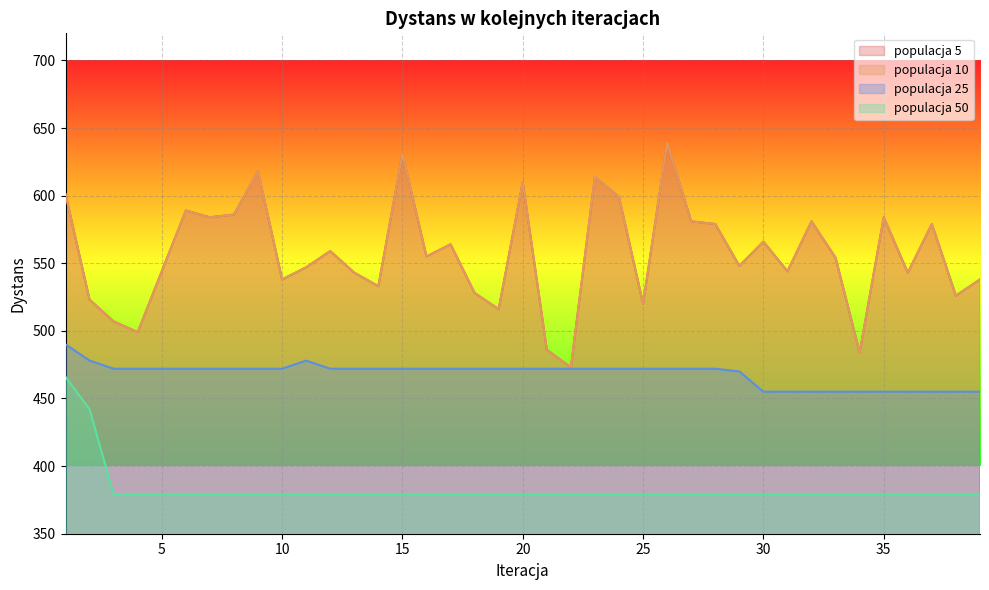

Reading right to left, list all the values displayed in this chart.

populacja 50: 39=379	38=379	37=379	36=379	35=379	34=379	33=379	32=379	31=379	30=379	29=379	28=379	27=379	26=379	25=379	24=379	23=379	22=379	21=379	20=379	19=379	18=379	17=379	16=379	15=379	14=379	13=379	12=379	11=379	10=379	9=379	8=379	7=379	6=379	5=379	4=379	3=379	2=442	1=466
populacja 25: 39=455	38=455	37=455	36=455	35=455	34=455	33=455	32=455	31=455	30=455	29=470	28=472	27=472	26=472	25=472	24=472	23=472	22=472	21=472	20=472	19=472	18=472	17=472	16=472	15=472	14=472	13=472	12=472	11=478	10=472	9=472	8=472	7=472	6=472	5=472	4=472	3=472	2=478	1=490
populacja 10: 39=538	38=526	37=579	36=543	35=584	34=484	33=554	32=581	31=544	30=566	29=548	28=579	27=581	26=639	25=520	24=599	23=614	22=473	21=486	20=610	19=516	18=528	17=564	16=555	15=631	14=533	13=543	12=559	11=547	10=538	9=618	8=586	7=584	6=589	5=544	4=499	3=507	2=523	1=601
populacja 5: 39=538	38=526	37=579	36=543	35=584	34=484	33=554	32=581	31=544	30=566	29=548	28=579	27=581	26=639	25=520	24=599	23=614	22=473	21=486	20=610	19=516	18=528	17=564	16=555	15=631	14=533	13=543	12=559	11=547	10=538	9=618	8=586	7=584	6=589	5=544	4=499	3=507	2=523	1=601